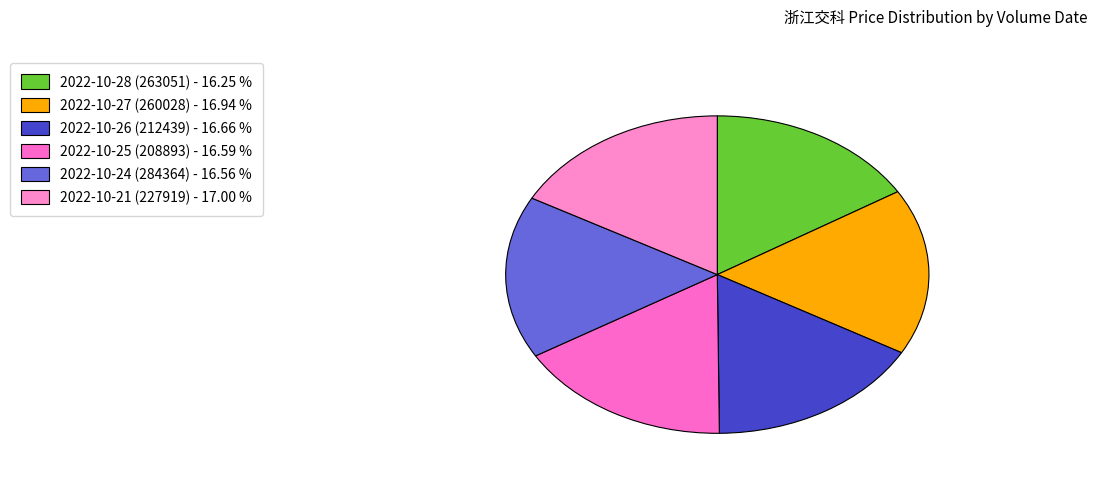

How many slices are in this pie chart?

6